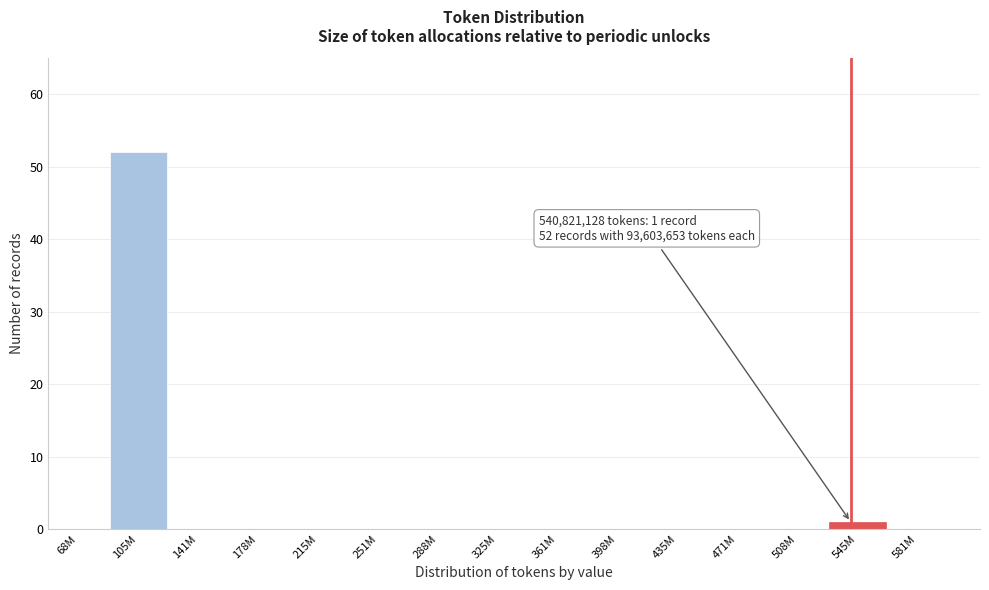

Reading left to right, list all the values displayed in this chart.

68M=0	105M=52	141M=0	178M=0	215M=0	251M=0	288M=0	325M=0	361M=0	398M=0	435M=0	471M=0	508M=0	545M=1	581M=0